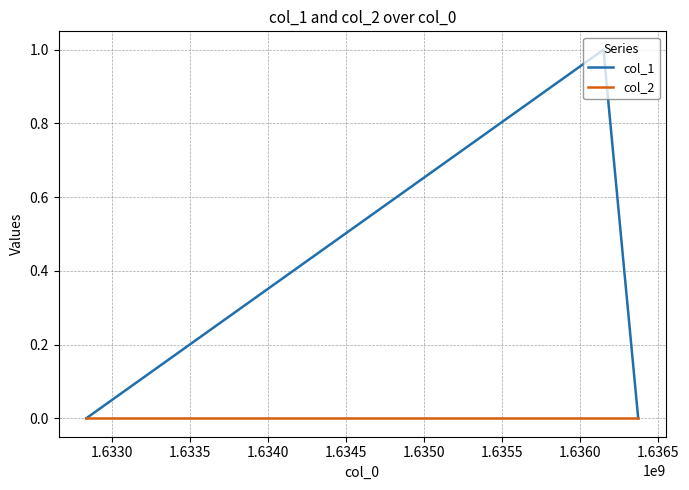

Which series has the largest total across all categories?

col_1